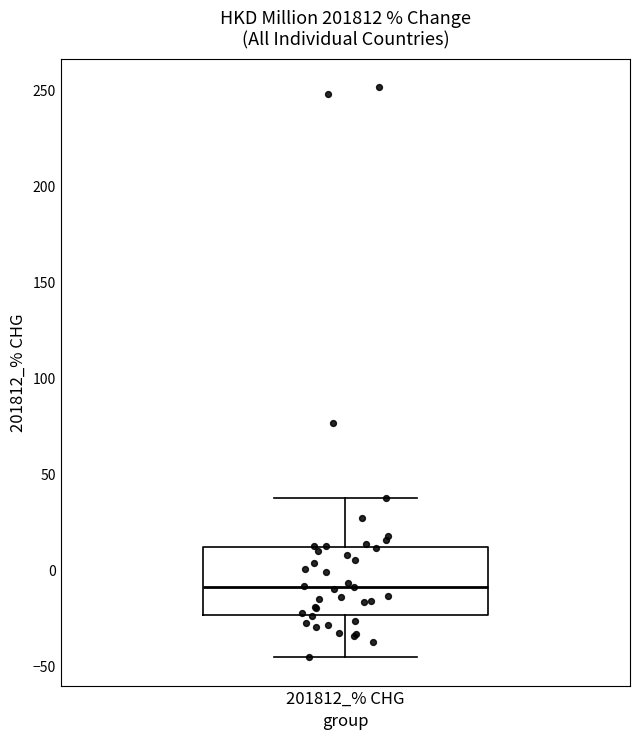

Read this box plot against the y-axis: the position of the median line, the range covered by the box, and the ends of both whiskers. The values are not printed on the chart, so give them approximately, as read against the axis.

median -10, box -25 to 10, whiskers -45 to 40